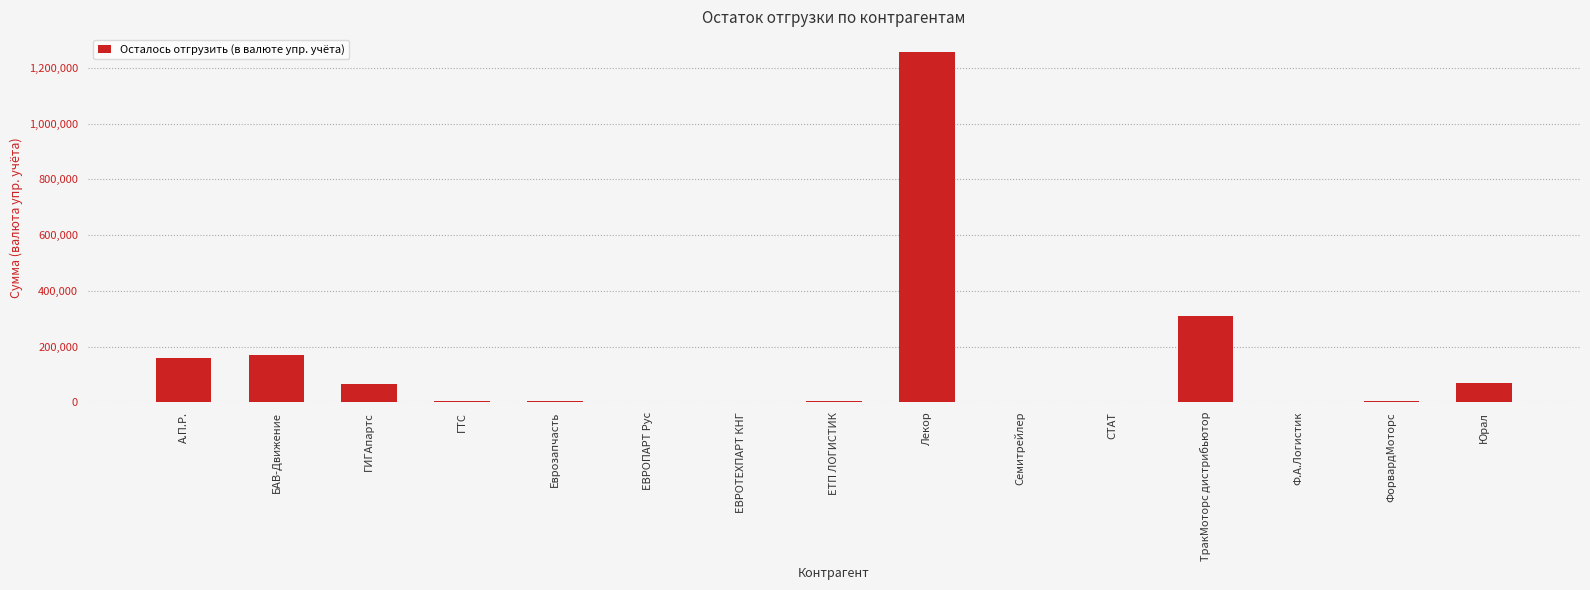

Is it true that the value at ЕВРОПАРТ Рус is 186.2?

True